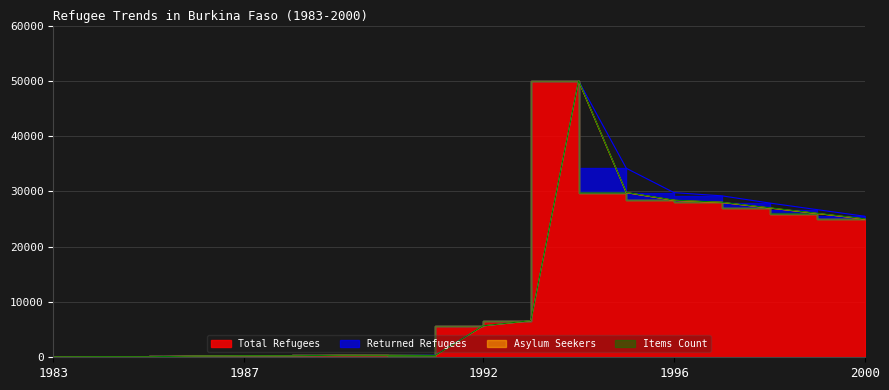

Reading left to right, what are all the values shown in this chart?

Total Refugees: 1983=70	1984=100	1985=90	1986=220	1987=270	1988=260	1989=360	1990=350	1991=320	1992=5670	1993=6597	1994=49990	1995=29777	1996=28381	1997=28000	1998=27000	1999=26000	2000=25000
Returned Refugees: 1983=0	1984=0	1985=0	1986=0	1987=0	1988=0	1989=0	1990=0	1991=60	1992=0	1993=0	1994=9	1995=4405	1996=1396	1997=1200	1998=900	1999=700	2000=500
Asylum Seekers: 1983=0	1984=0	1985=0	1986=0	1987=0	1988=0	1989=0	1990=0	1991=0	1992=0	1993=0	1994=0	1995=0	1996=0	1997=0	1998=0	1999=0	2000=0
Items Count: 1983=1	1984=2	1985=3	1986=5	1987=7	1988=9	1989=12	1990=15	1991=18	1992=22	1993=34	1994=37	1995=39	1996=40	1997=41	1998=42	1999=43	2000=44